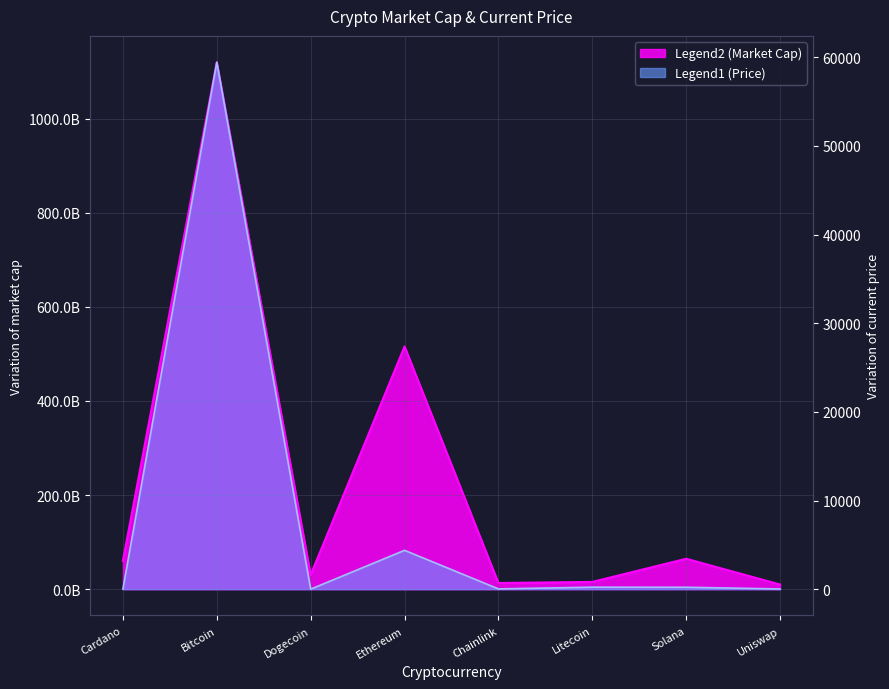

Rank the series at Litecoin from highest to lowest value.

market_cap, current_price